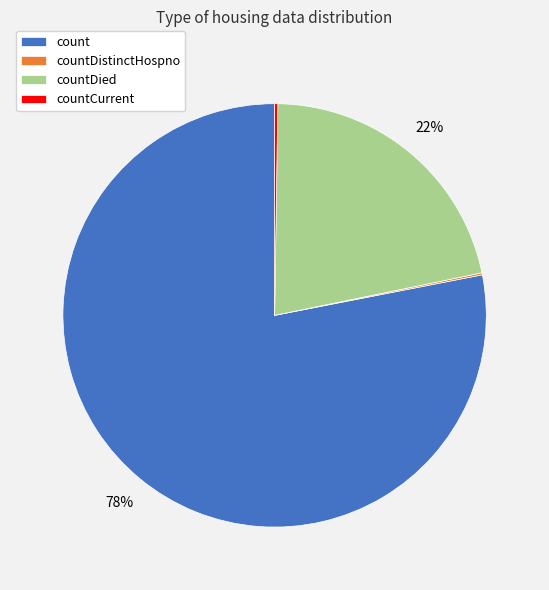

What percentage is the countDied slice, to the nearest percent?

22%